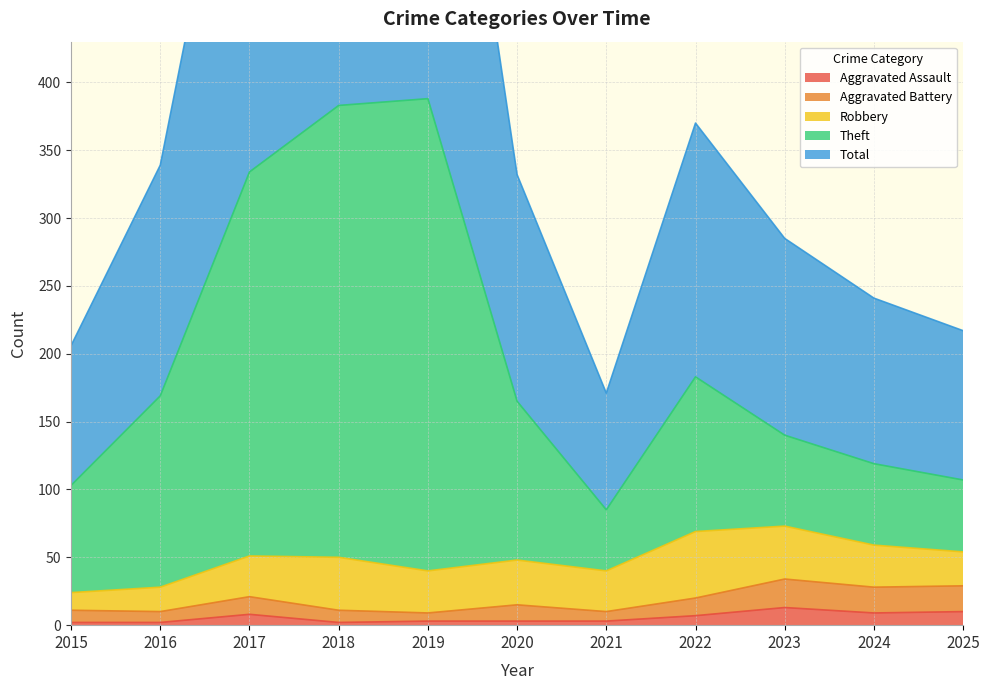

Which series has the largest range (max minus min)?

Total